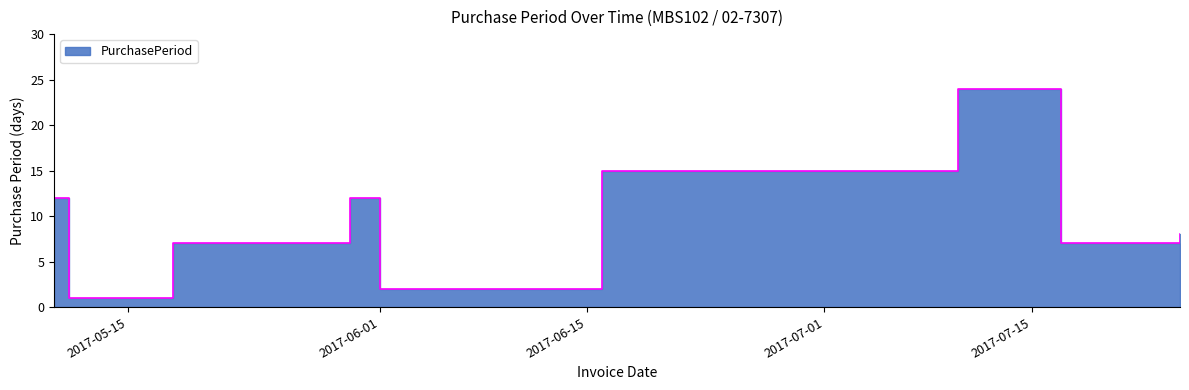

Between 2017-05-10 and 2017-07-10, which is larger?

2017-07-10